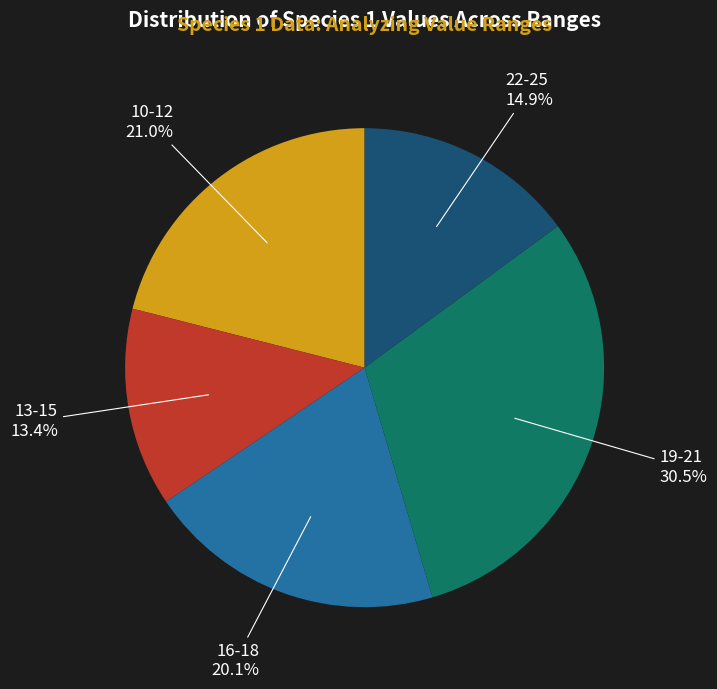

Is there any slice that represents more than half of the pie?

No